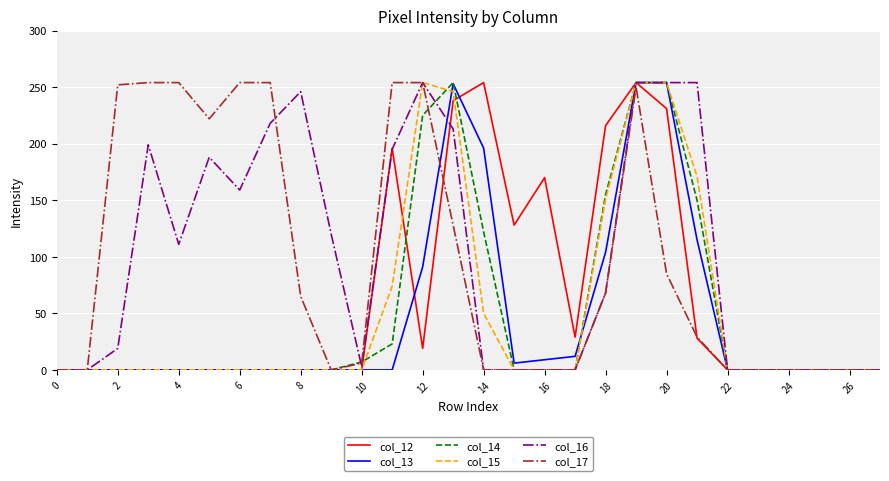

What is the highest value of the col_15 series?

254